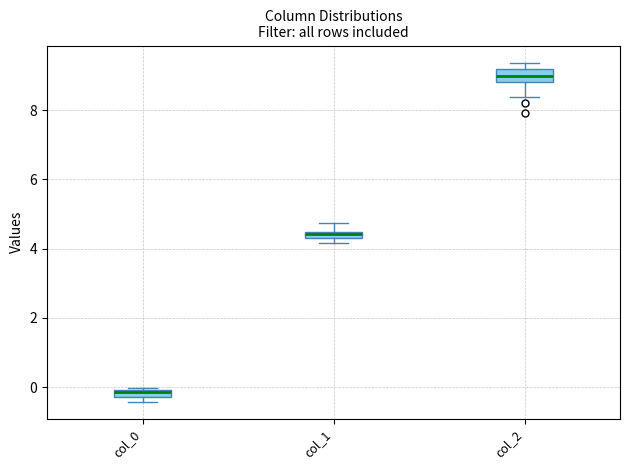

Where is the upper edge of the box for col_0 on the y-axis? The values are not printed on the chart, so give them approximately, as read against the axis.

0.0